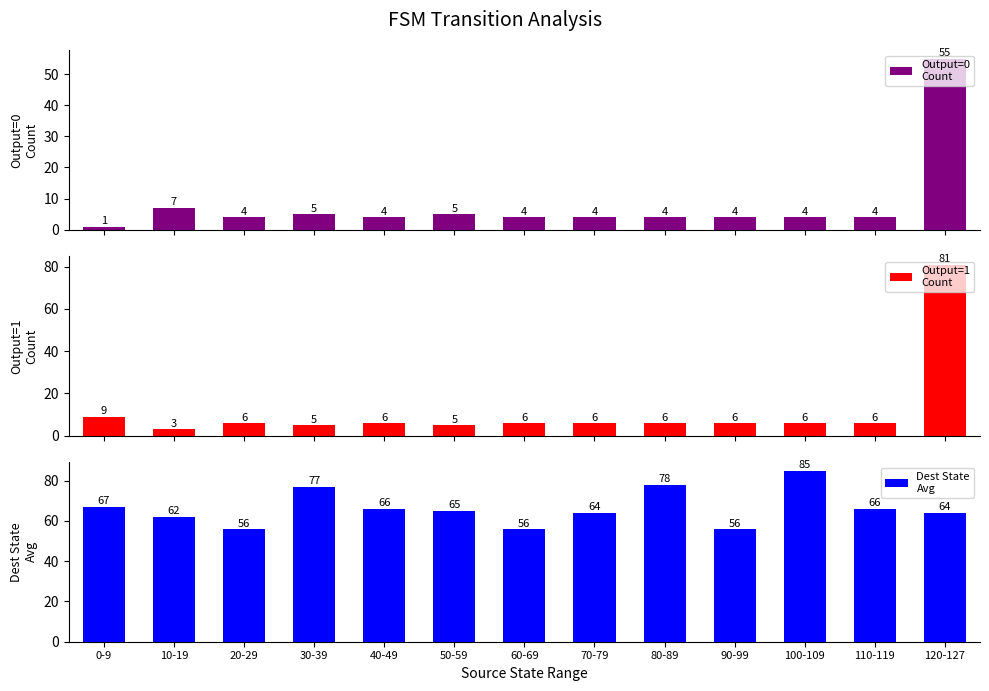

Which series has the widest spread of values?

Output=1
Count